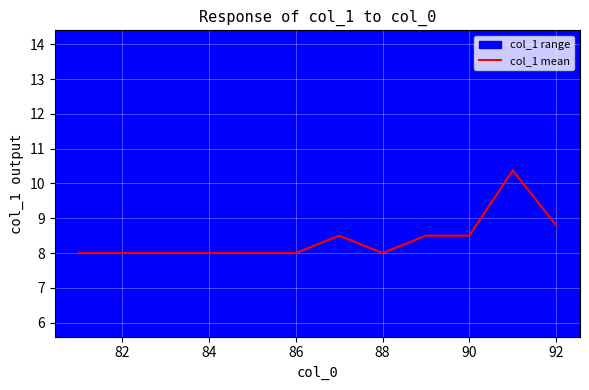

The value of col_1 mean at 82 is 8.0. True or false?

True